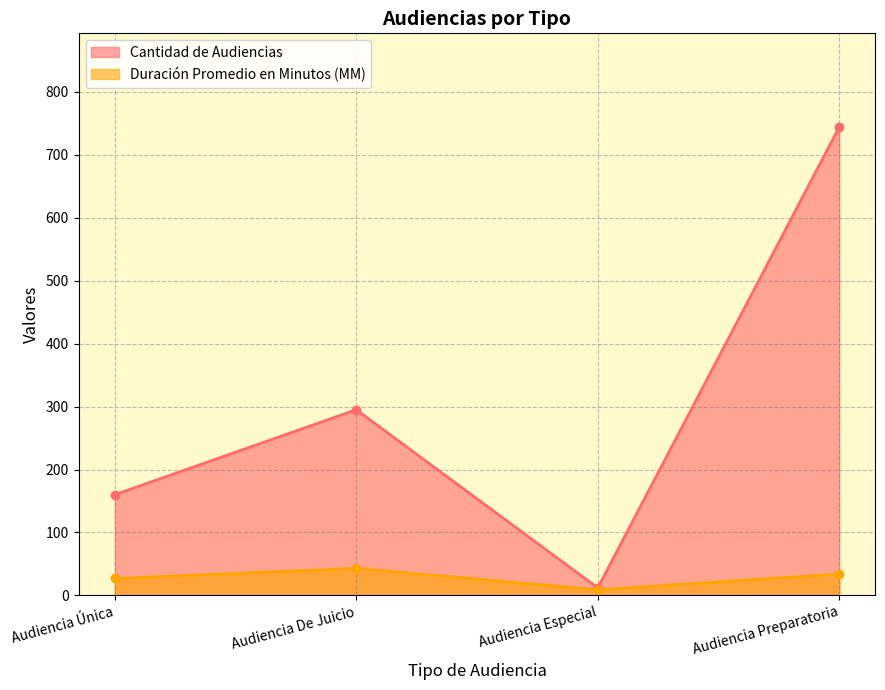

At Audiencia Preparatoria, list the series in order from smallest to largest.

Duración Promedio en Minutos (MM), Cantidad de Audiencias